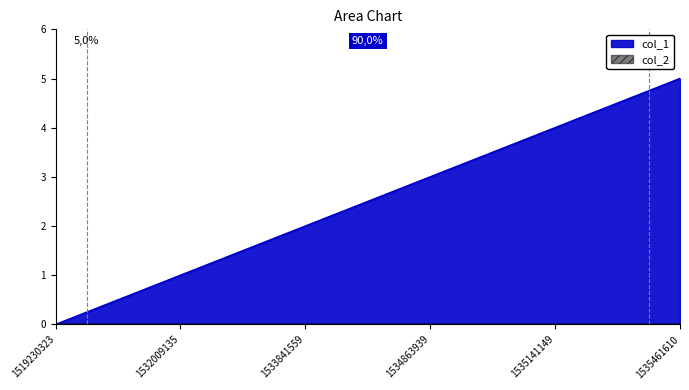

What is the value of the 3rd point from the left?

2